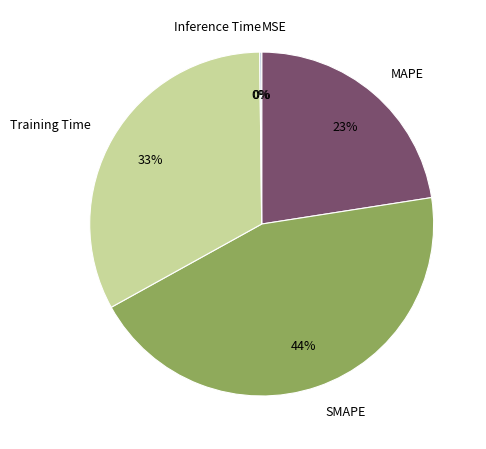

Is there any slice that represents more than half of the pie?

No